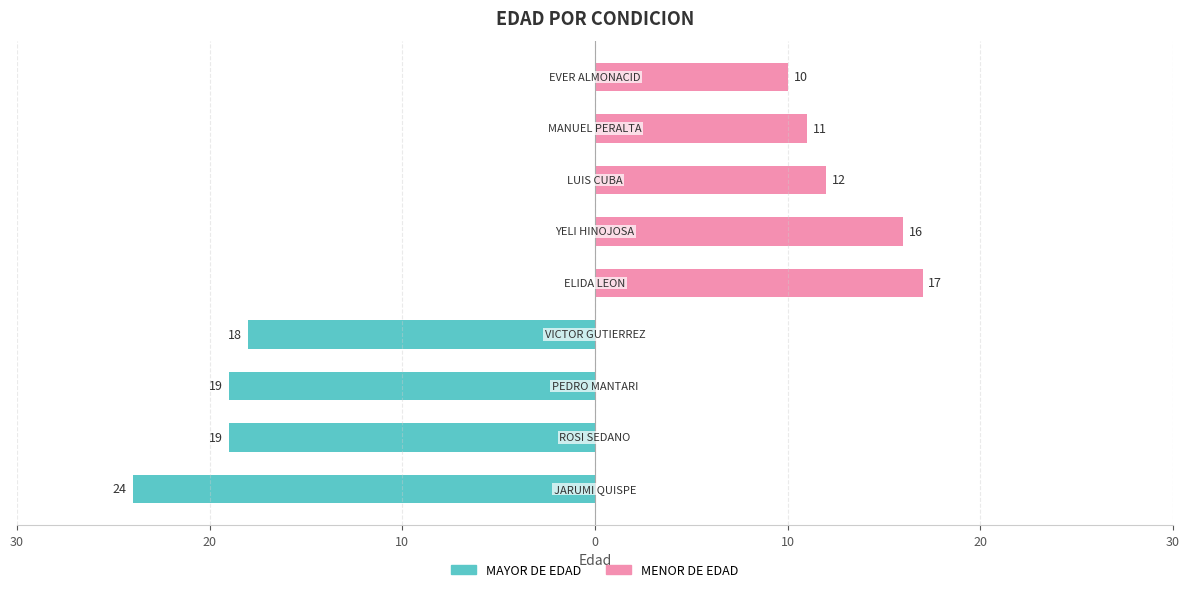

Which series changed the most between 10 and 20?

MENOR DE EDAD